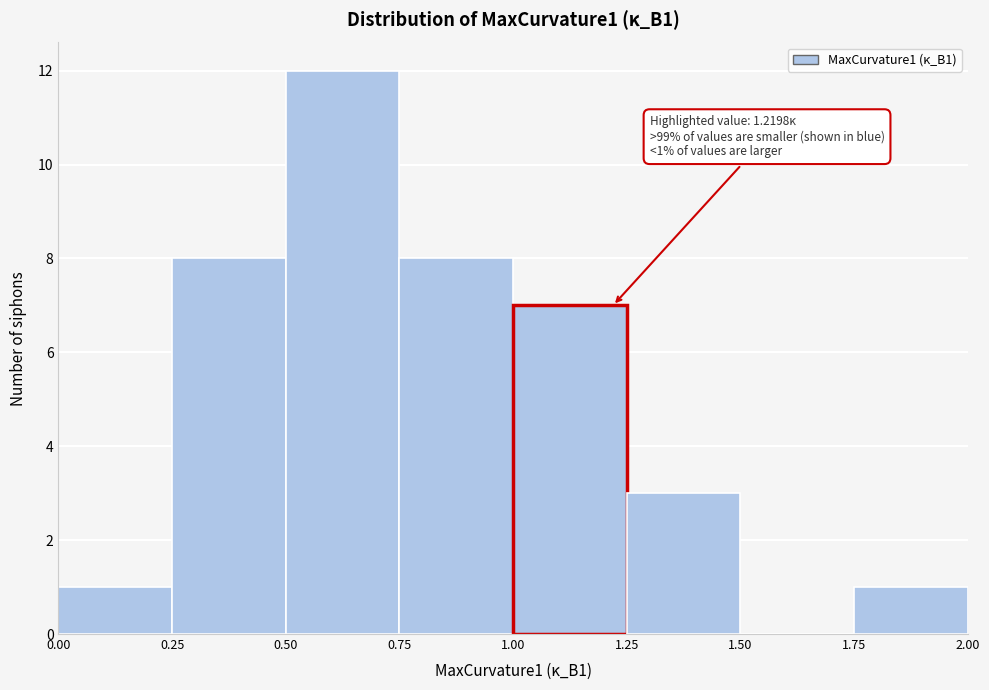

Over which range of the x-axis is the bar tallest?

0.50 to 0.75